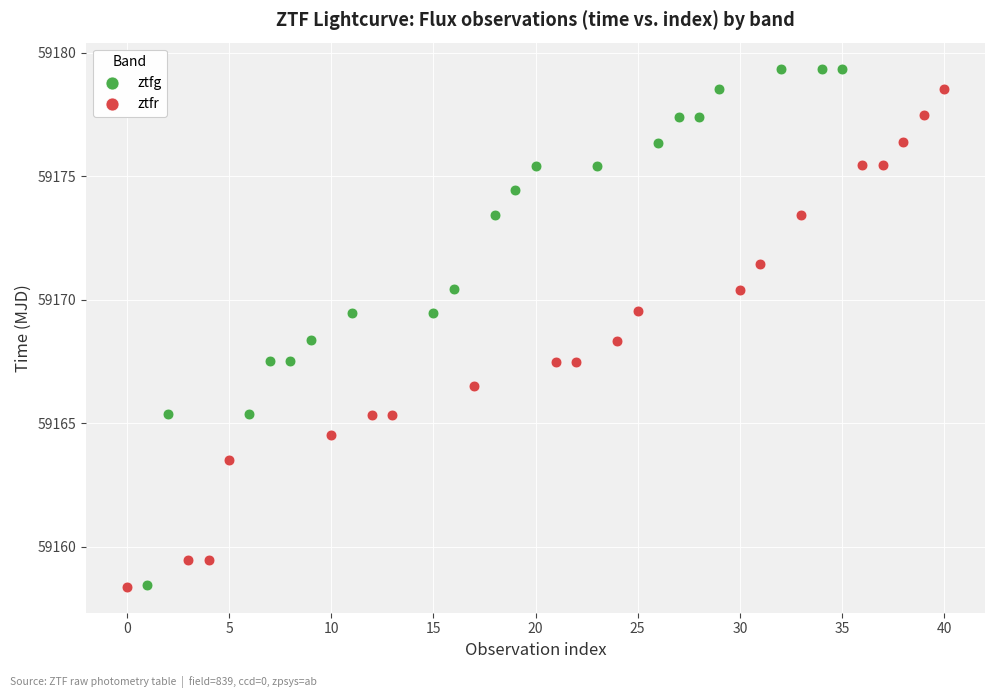

Which series has the widest spread of Y values?

ztfg